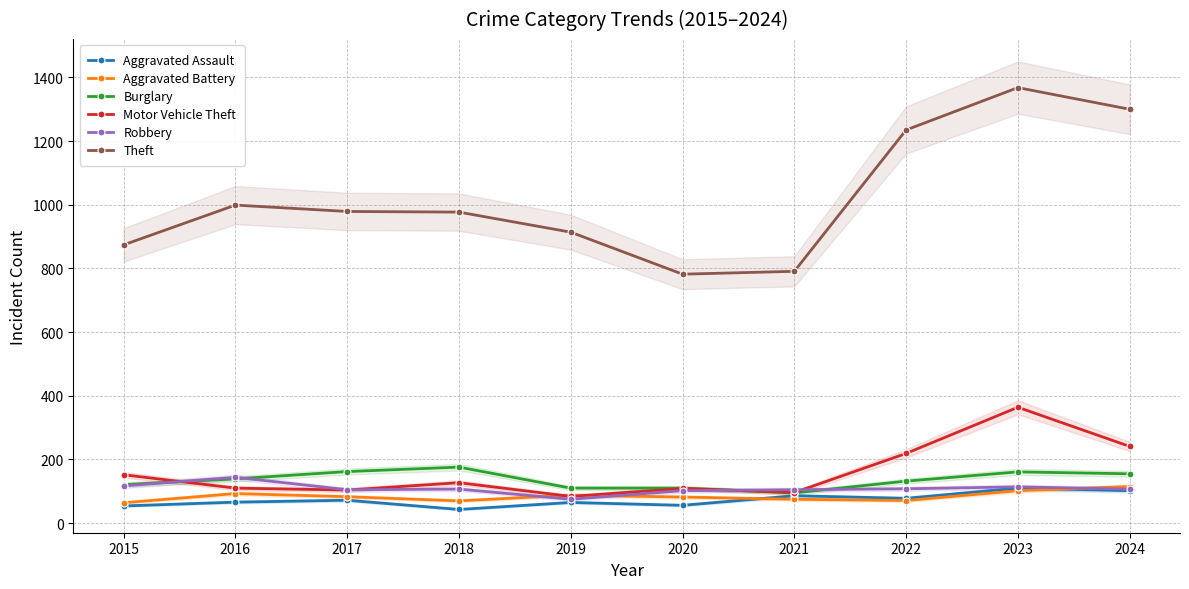

What is the sum of the Burglary values at 2020 and 2018?

286